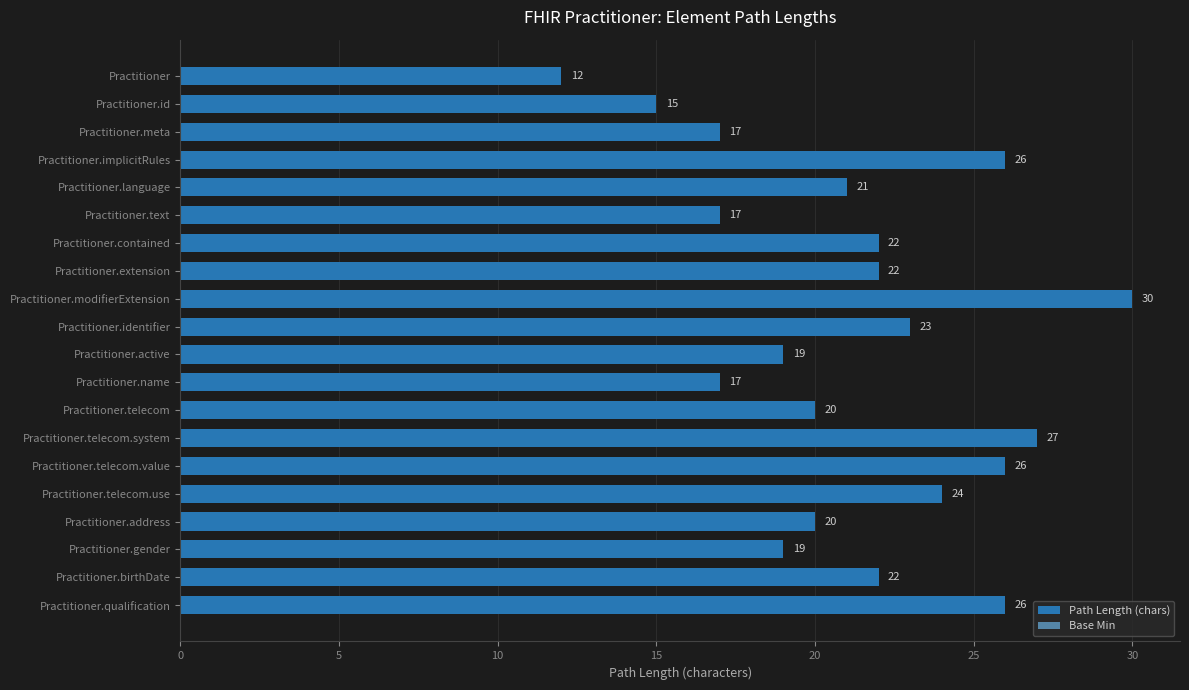

Reading top to bottom, what are all the values shown in this chart?

12	15	17	26	21	17	22	22	30	23	19	17	20	27	26	24	20	19	22	26